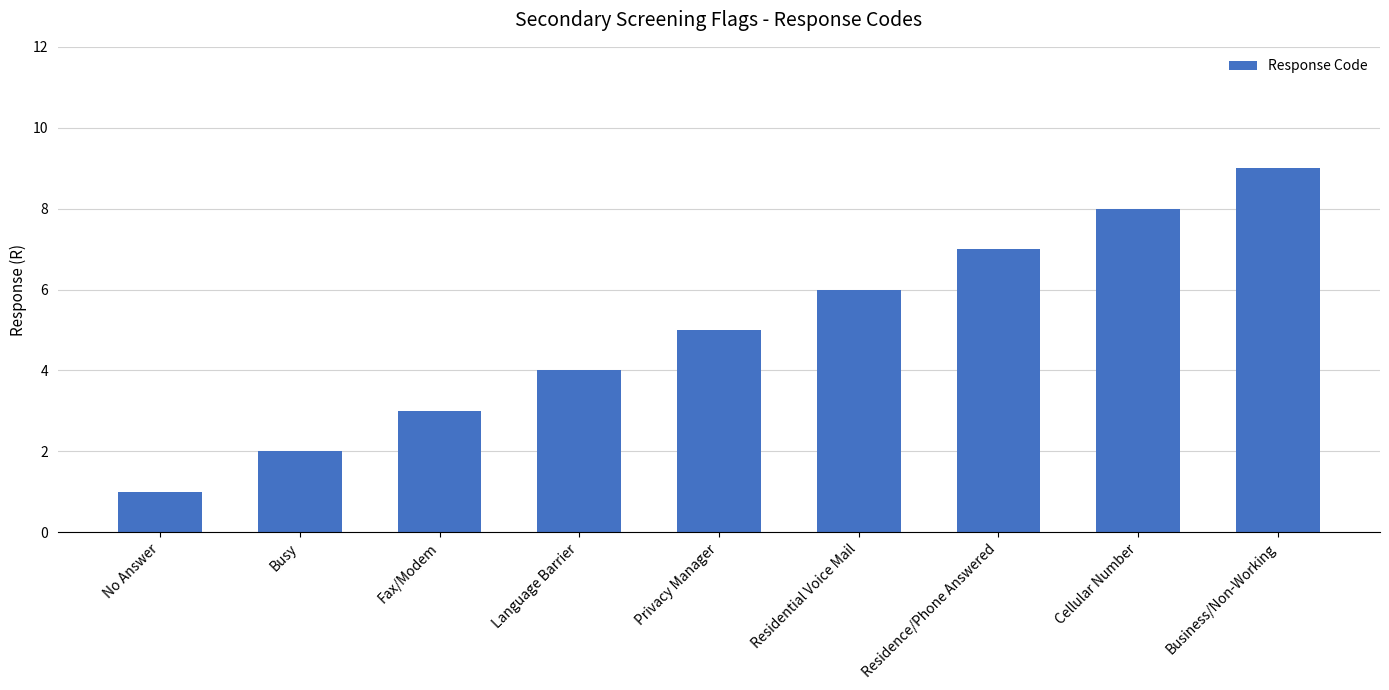

What is the label of the 8th bar from the right?

Busy